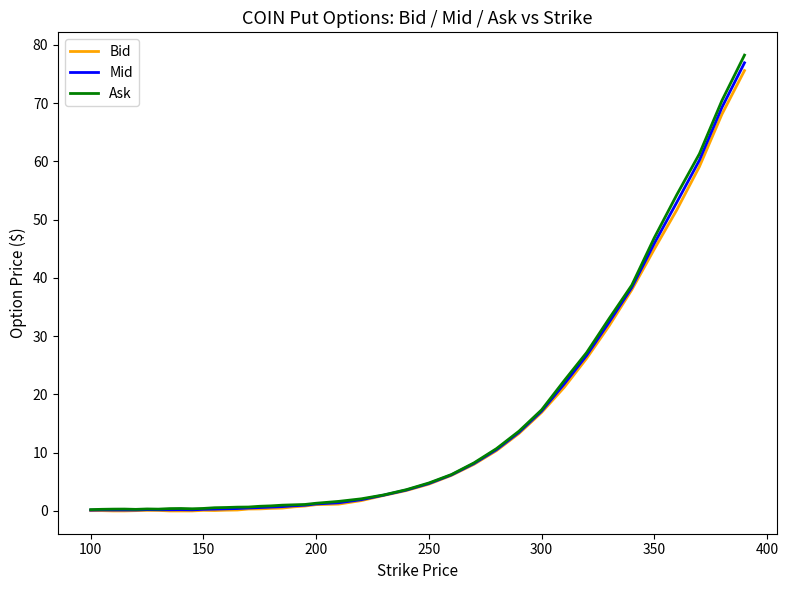

Which series has the widest spread of values?

Ask